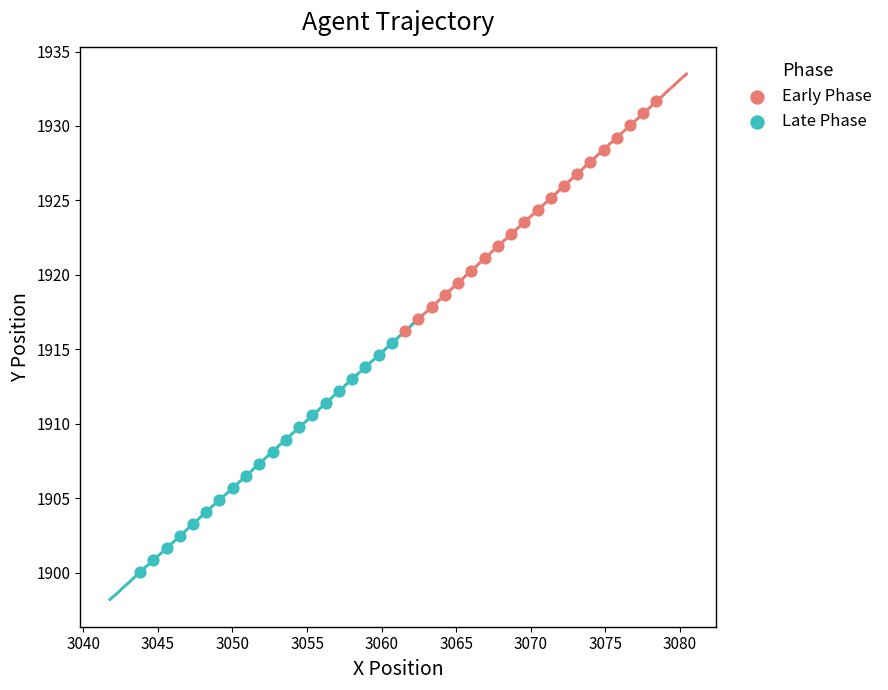

Which series contains the lowest Y value?

Late Phase